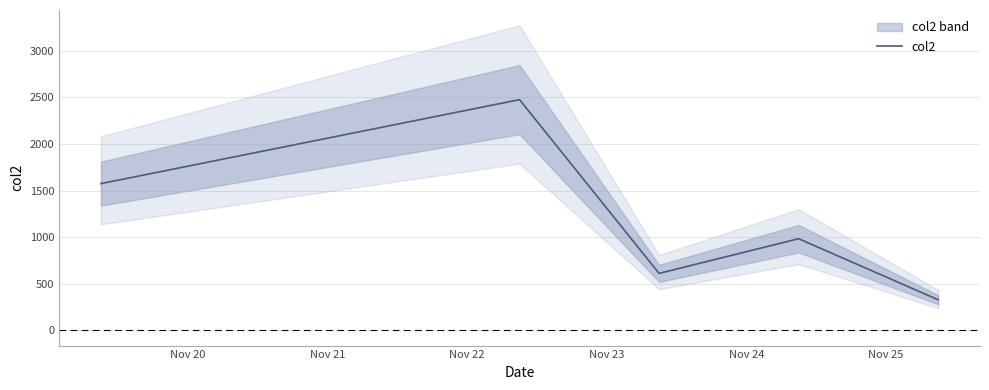

What is the lowest value of the col2 series?

328